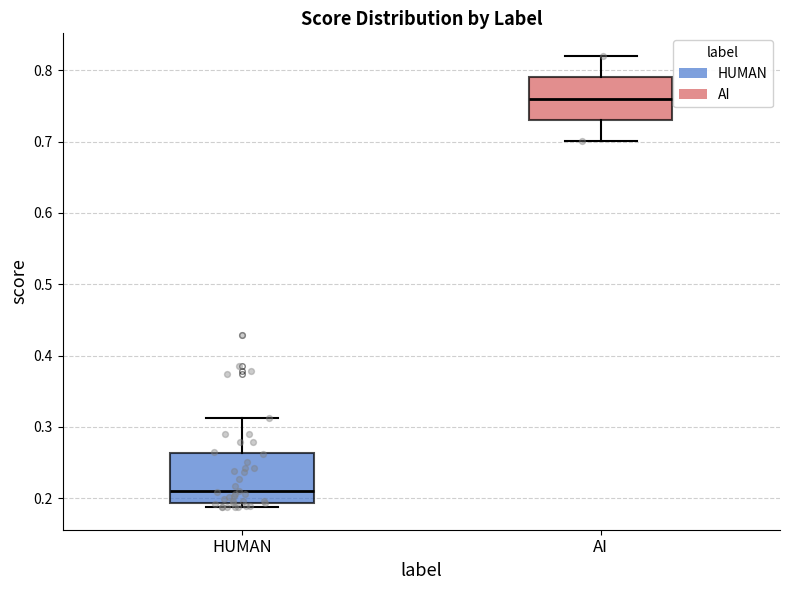

Where does the upper whisker of the box for HUMAN end on the y-axis? The values are not printed on the chart, so give them approximately, as read against the axis.

0.31